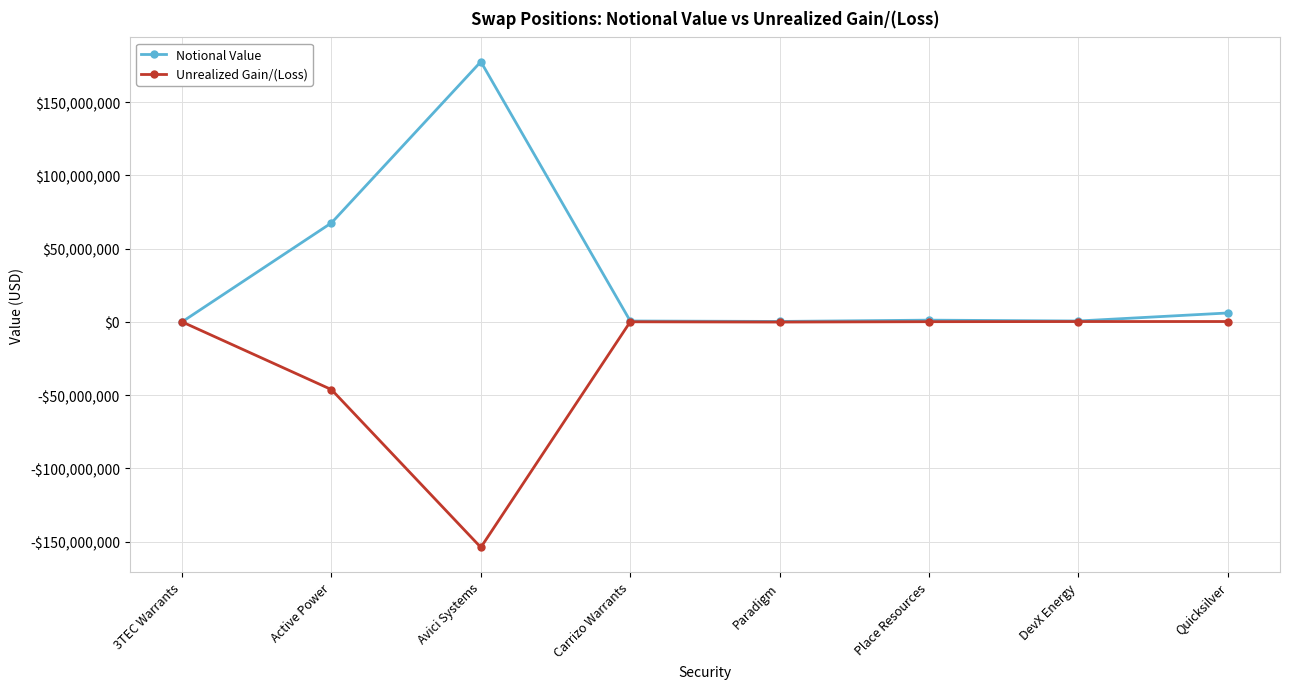

Is this an area chart (filled region under the line)?

No